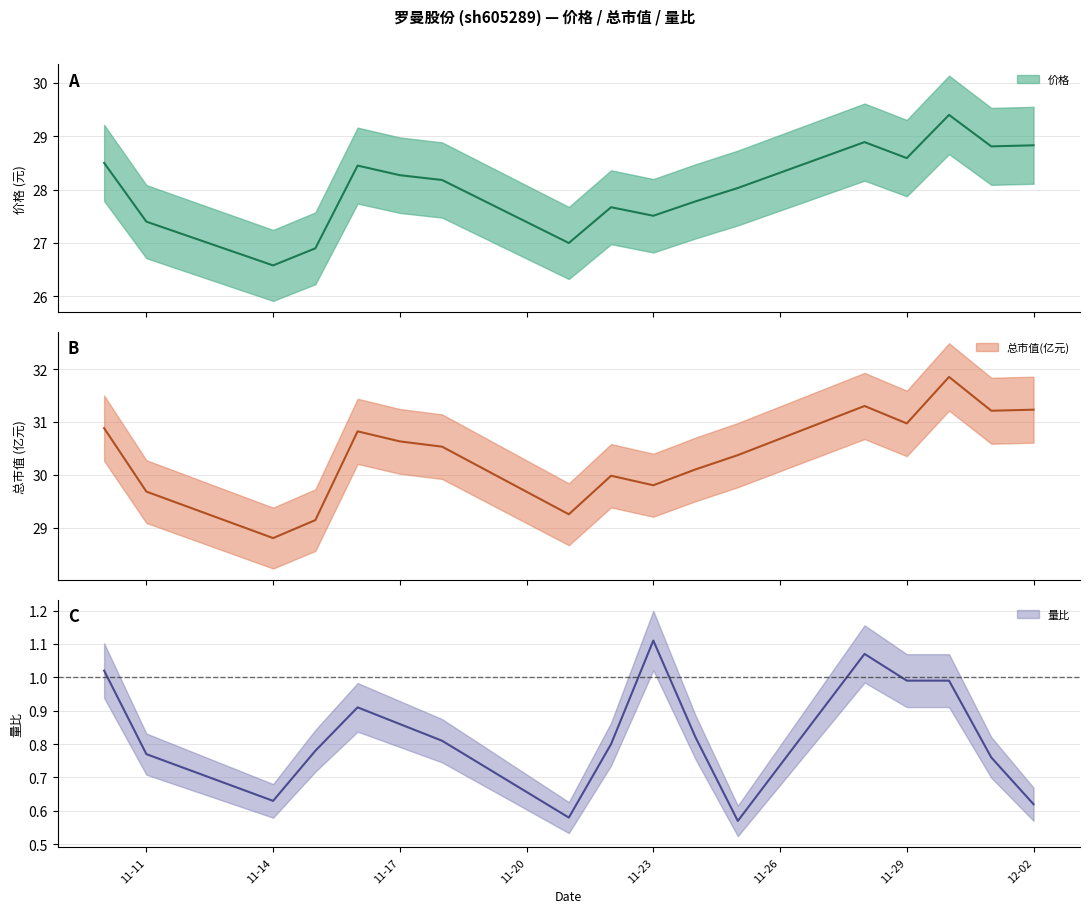

What is the label of the 4th point from the left?

2022-11-15